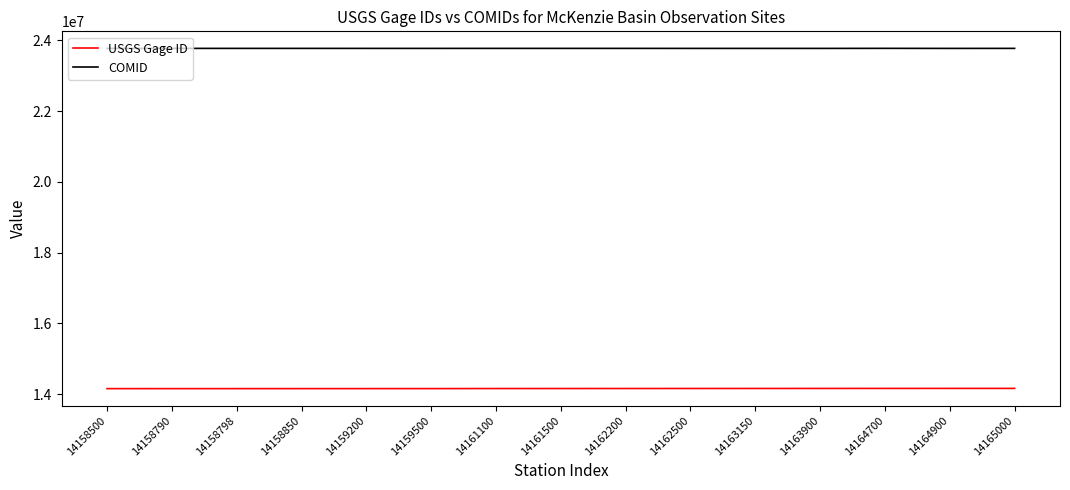

Is it true that COMID equals 12376957 at 14158850?

False